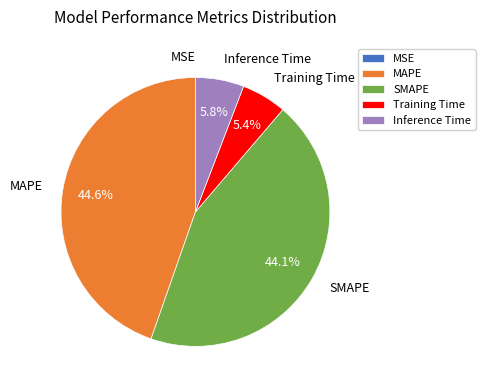

How much of the chart is everything except Training Time?

94.6%